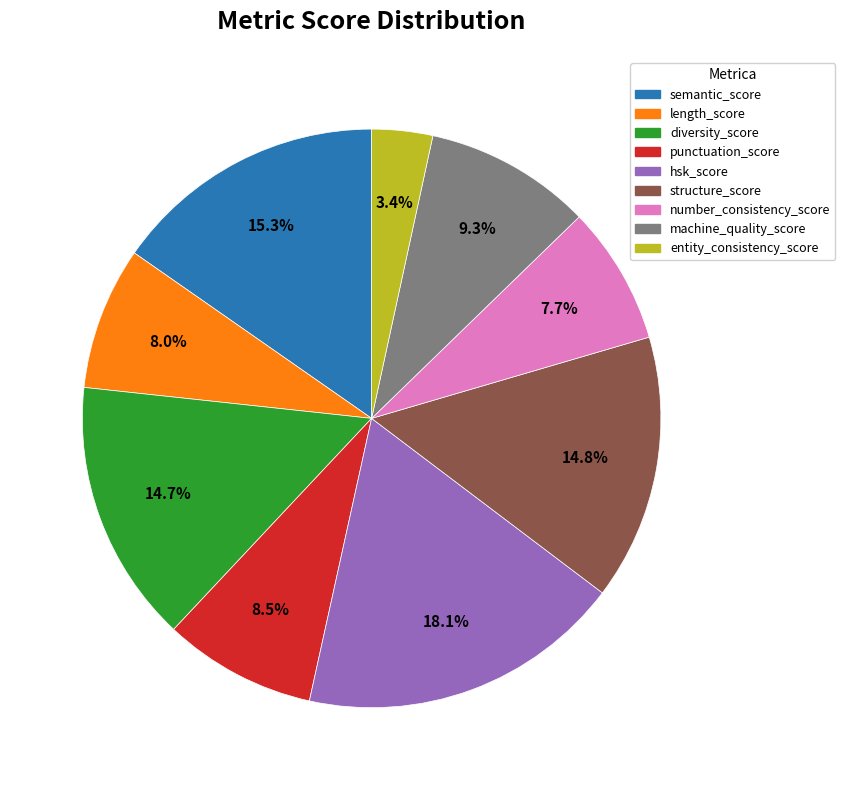

Between semantic_score and punctuation_score, which is larger?

semantic_score